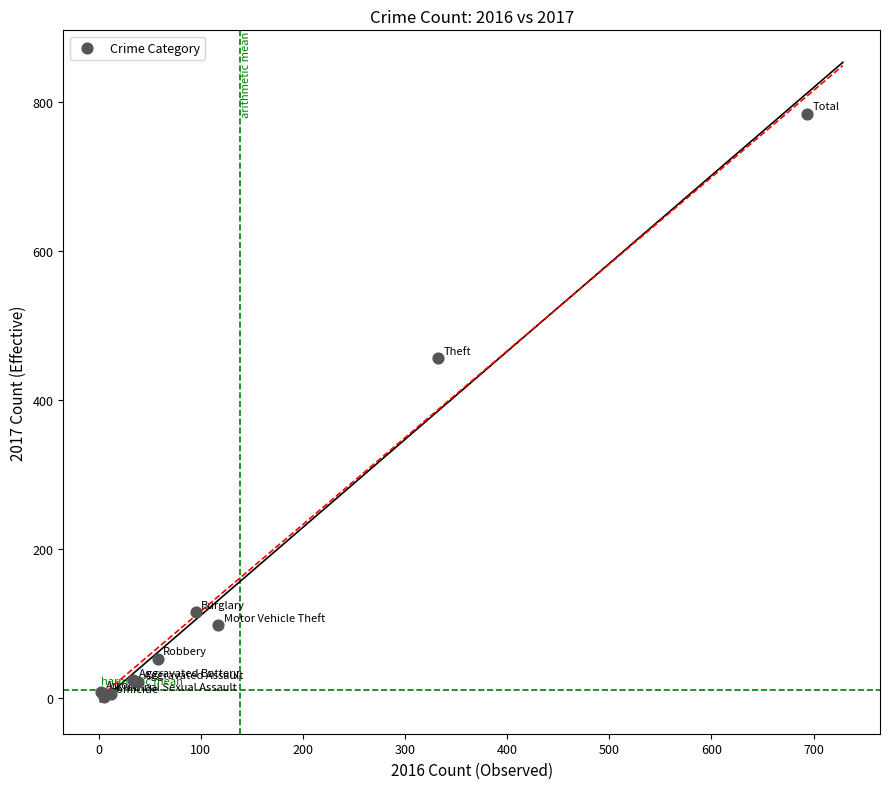

What Y value in the scatter plot is closest to 393?

456